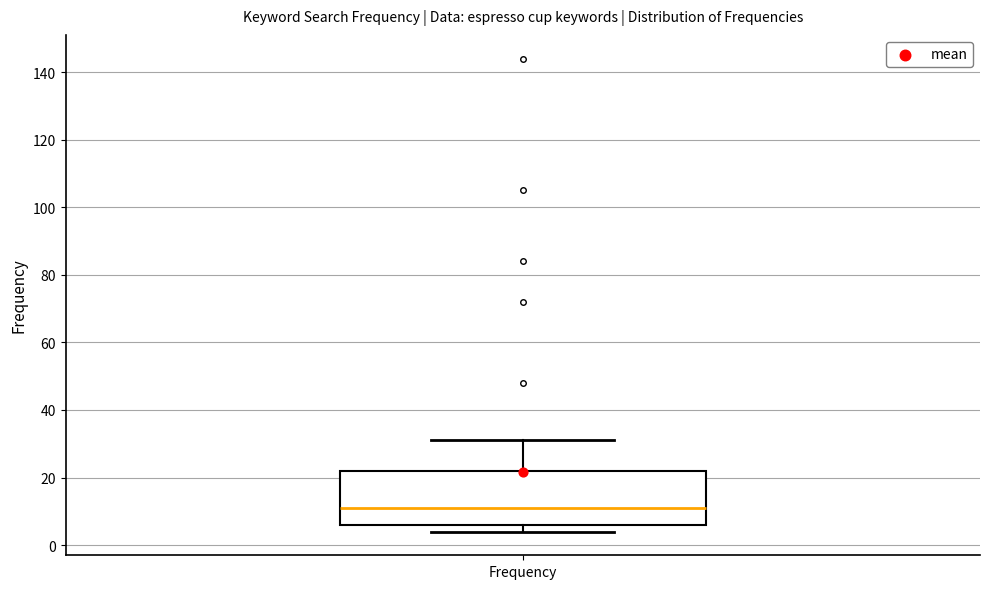

Where is the lower edge of the box for Frequency on the y-axis? The values are not printed on the chart, so give them approximately, as read against the axis.

6